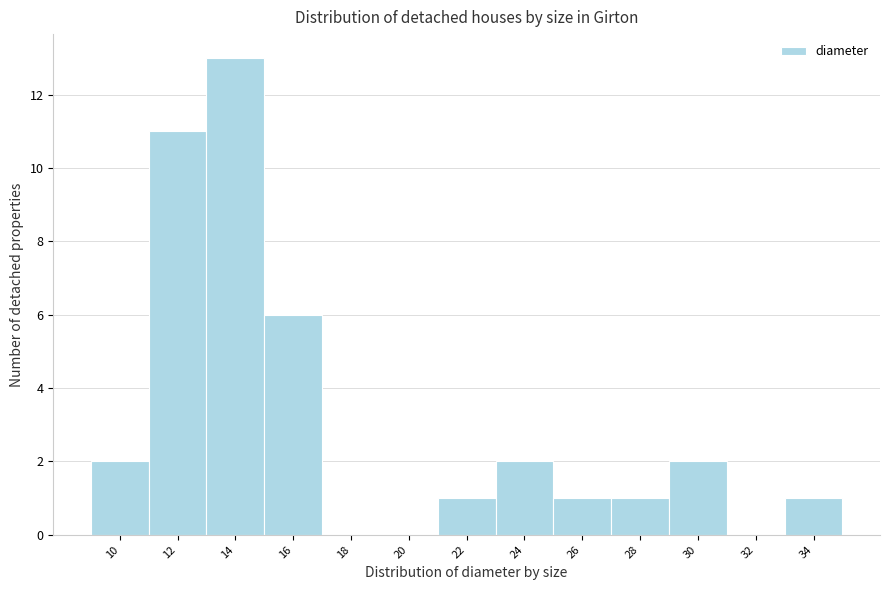

Reading right to left, list all the values displayed in this chart.

34=1	32=0	30=2	28=1	26=1	24=2	22=1	20=0	18=0	16=6	14=13	12=11	10=2